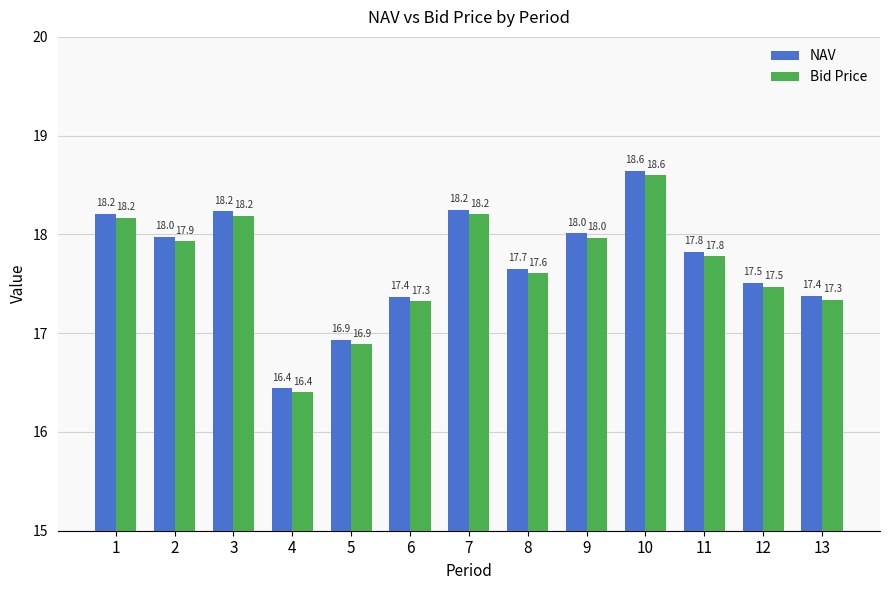

The value of NAV at 2 is 18.0. True or false?

True